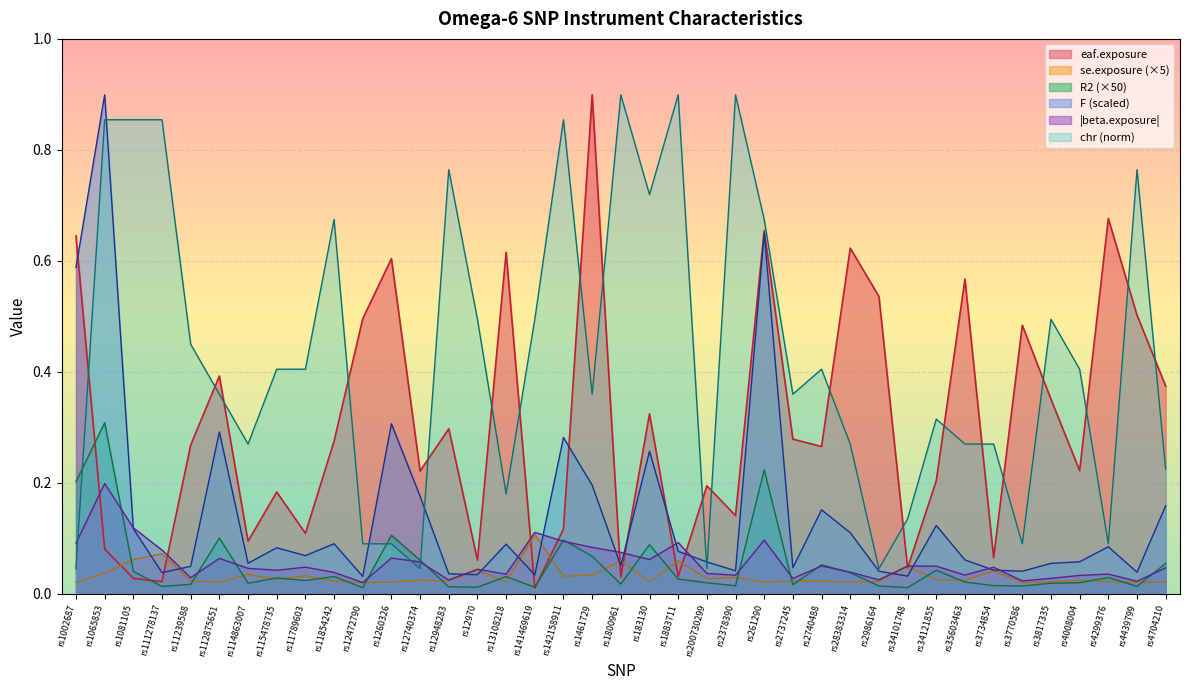

Which series has the largest total across all categories?

chr (norm)